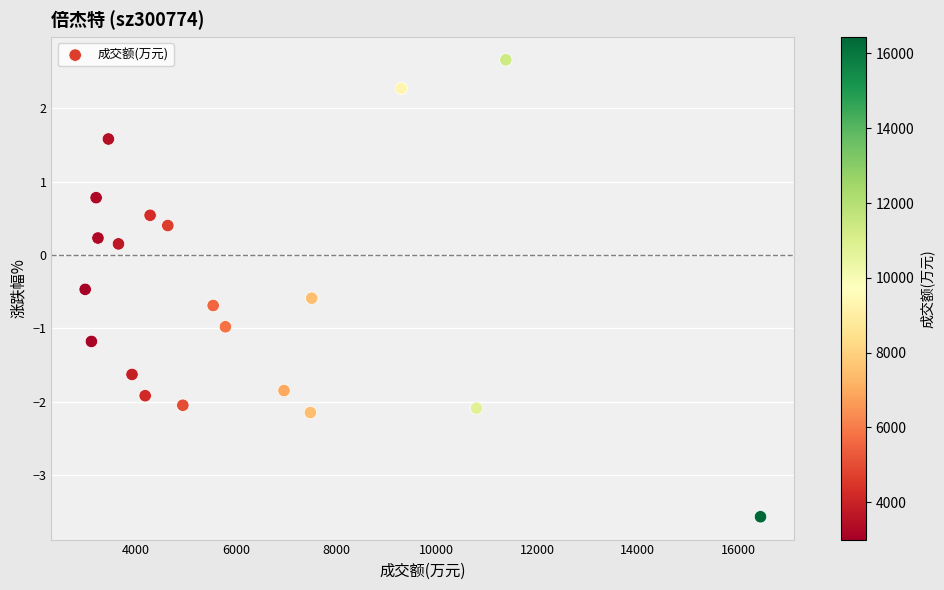

What is the range of X values (max minus min)?

13440.0